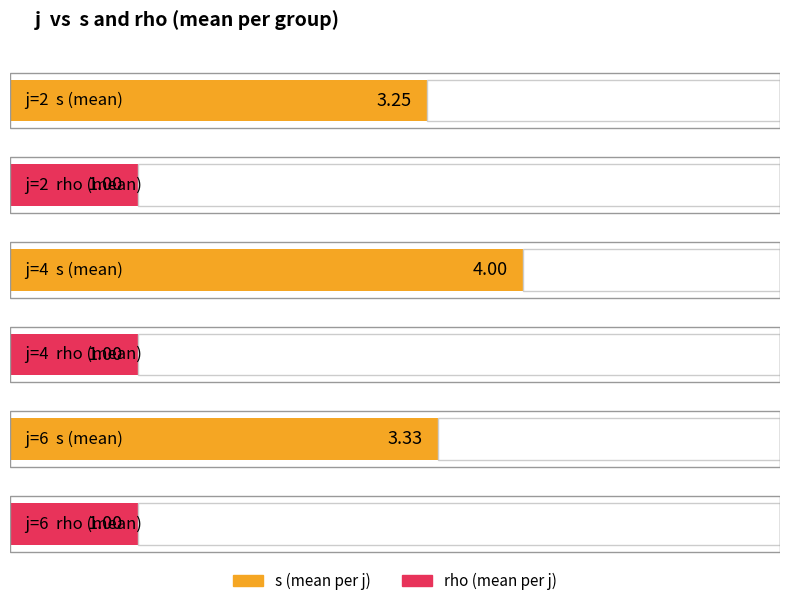

What is the value of the s bar at the 3rd from the left?

4